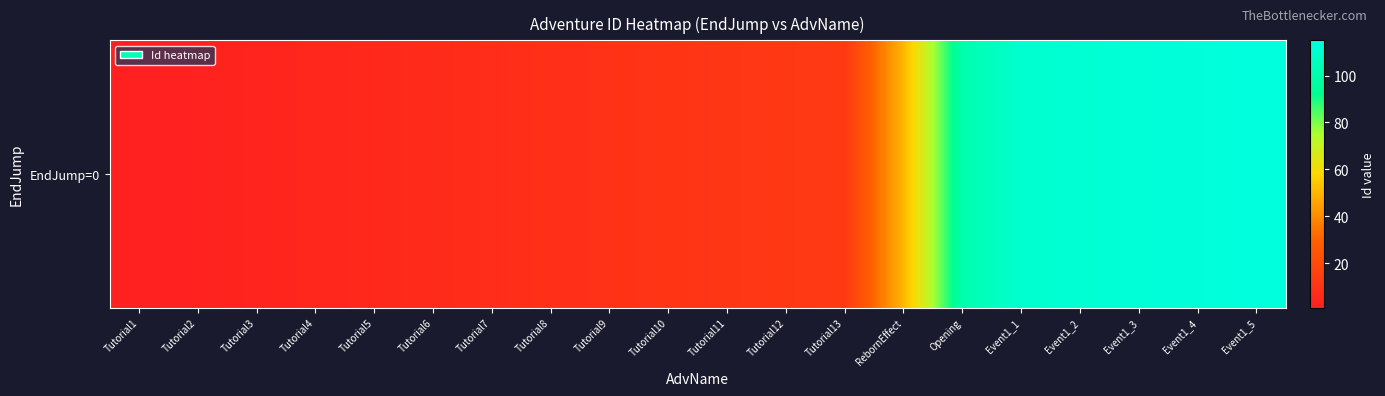

Reading right to left, what are all the values shown in this chart?

Event1_5=115	Event1_4=114	Event1_3=113	Event1_2=112	Event1_1=111	Opening=101	RebornEffect=51	Tutorial13=13	Tutorial12=12	Tutorial11=11	Tutorial10=10	Tutorial9=9	Tutorial8=8	Tutorial7=7	Tutorial6=6	Tutorial5=5	Tutorial4=4	Tutorial3=3	Tutorial2=2	Tutorial1=1